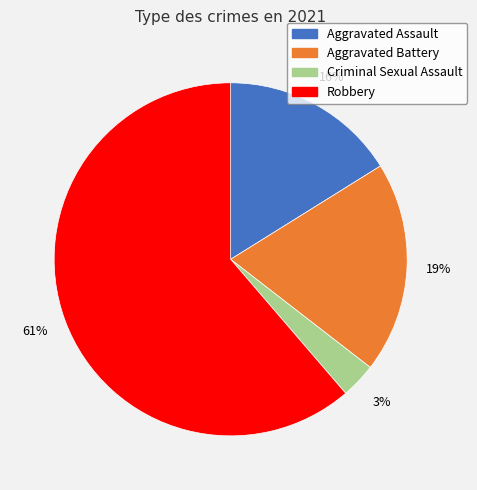

Does any single category account for the majority?

Yes